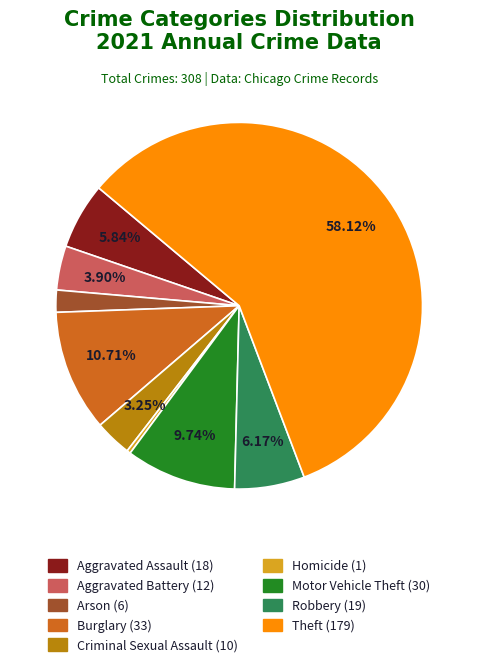

What is the largest slice in the pie chart?

Theft